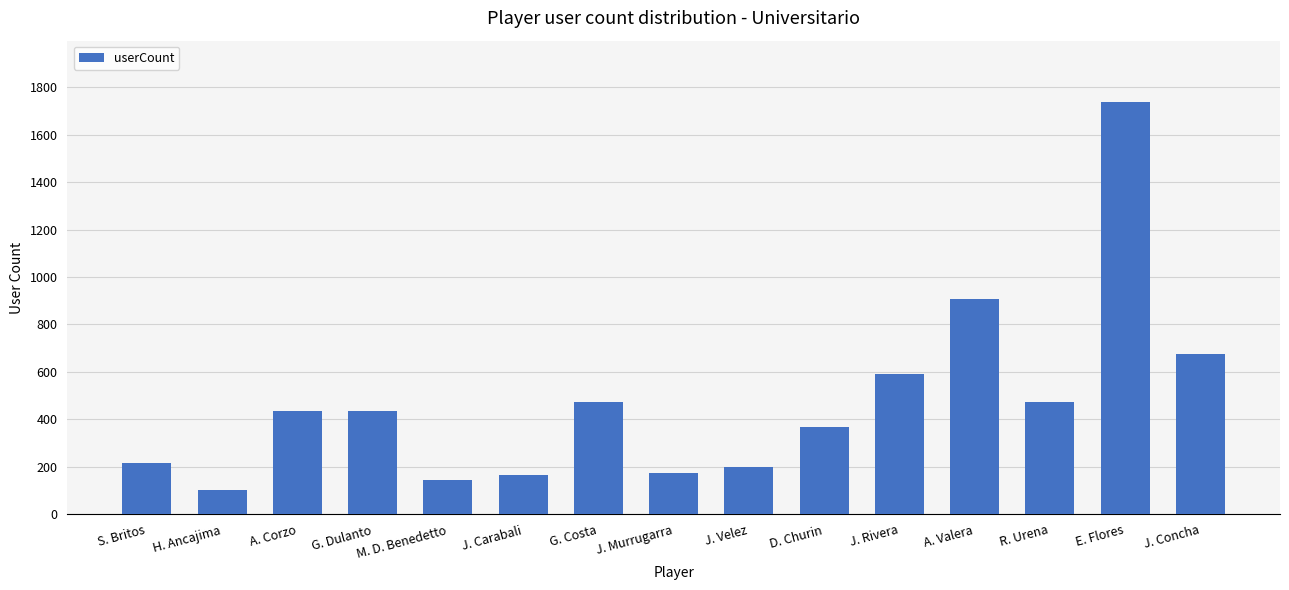

What is the change in value from H. Ancajima to J. Carabali?

+62